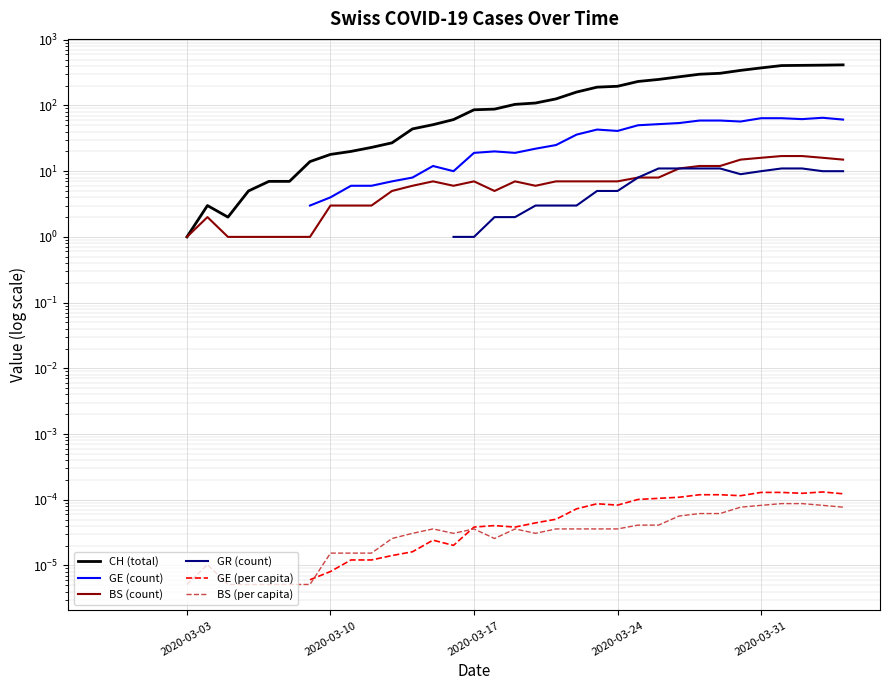

Is this an area chart (filled region under the line)?

No